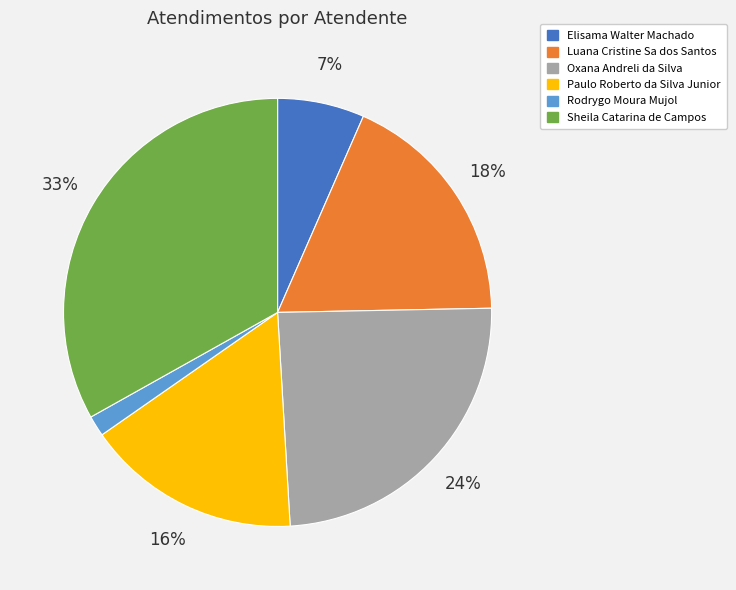

How many slices are in this pie chart?

6